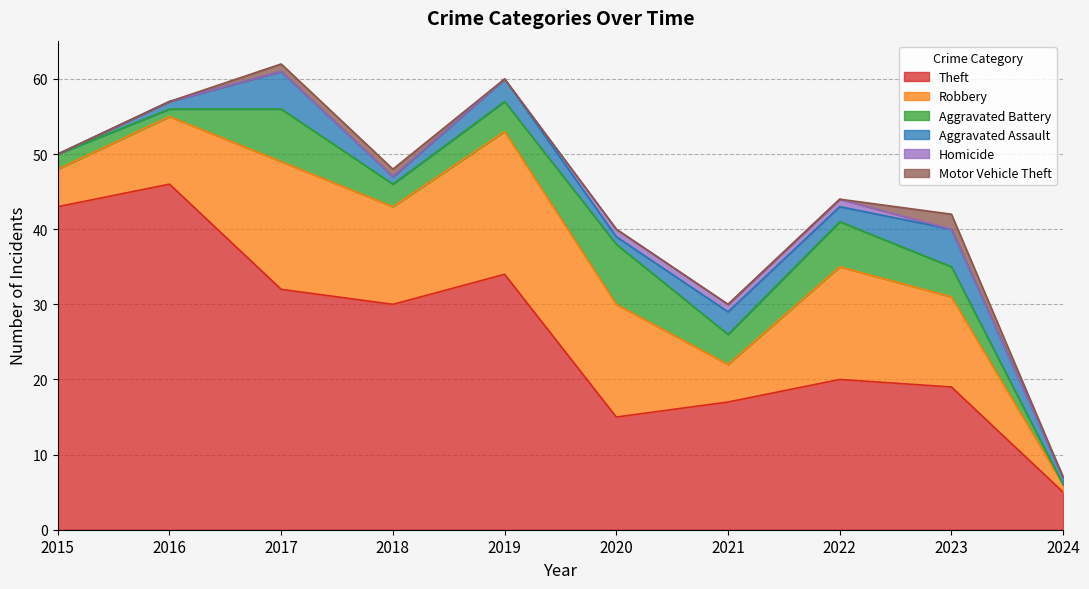

Does the chart have visible grid lines?

Yes